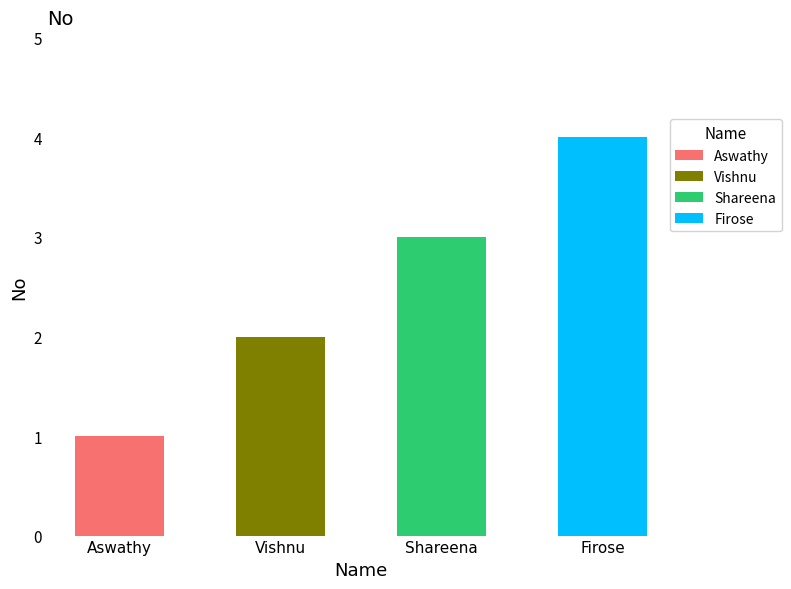

What is the average value?

2